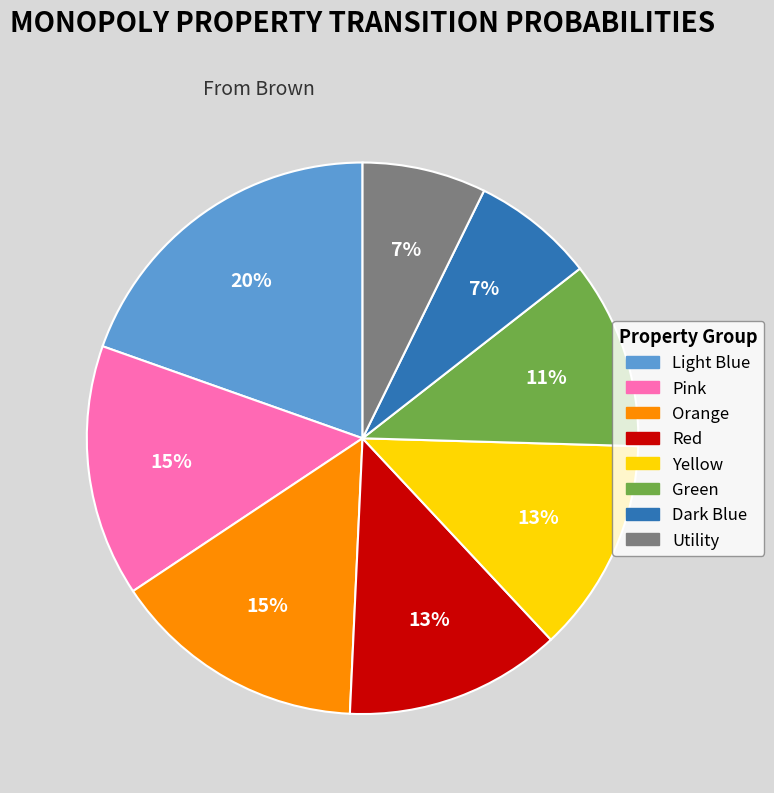

To the nearest percent, what portion does Pink represent?

15%